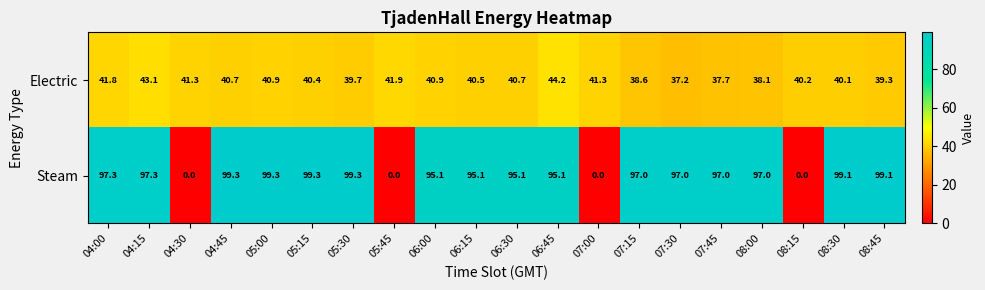

What is the lowest value of the Electric series?

37.2